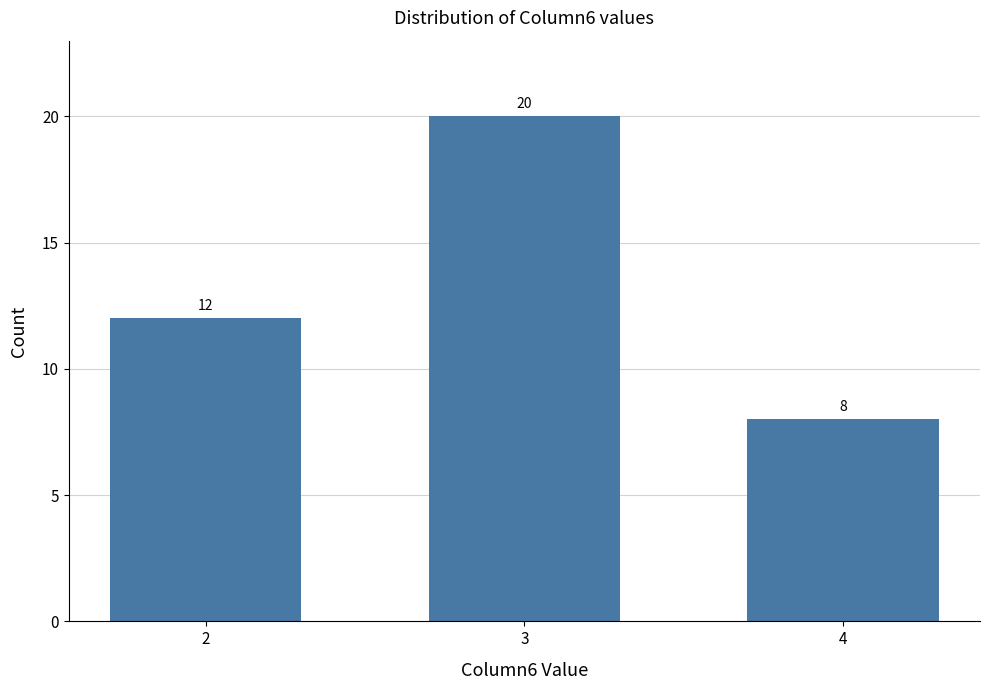

What is the change in value from 3 to 4?

-12